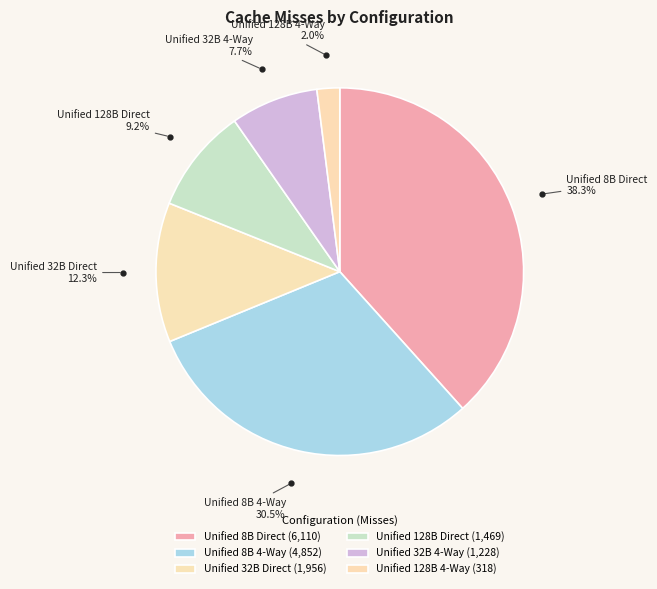

Count the number of slices in the pie.

6